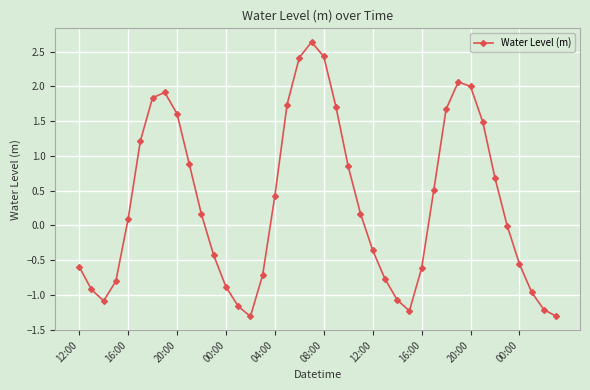

What is the difference between the second highest and second lowest values?

3.7